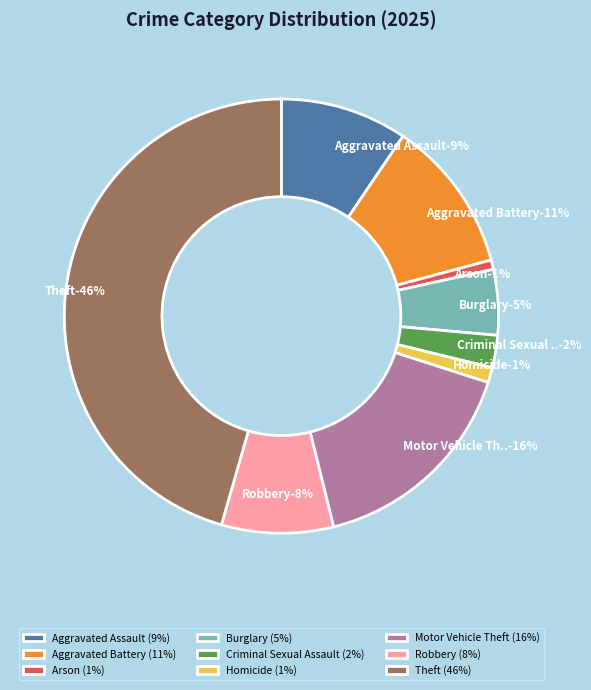

To the nearest percent, what is the difference between the largest and smallest slice percentages?

45%